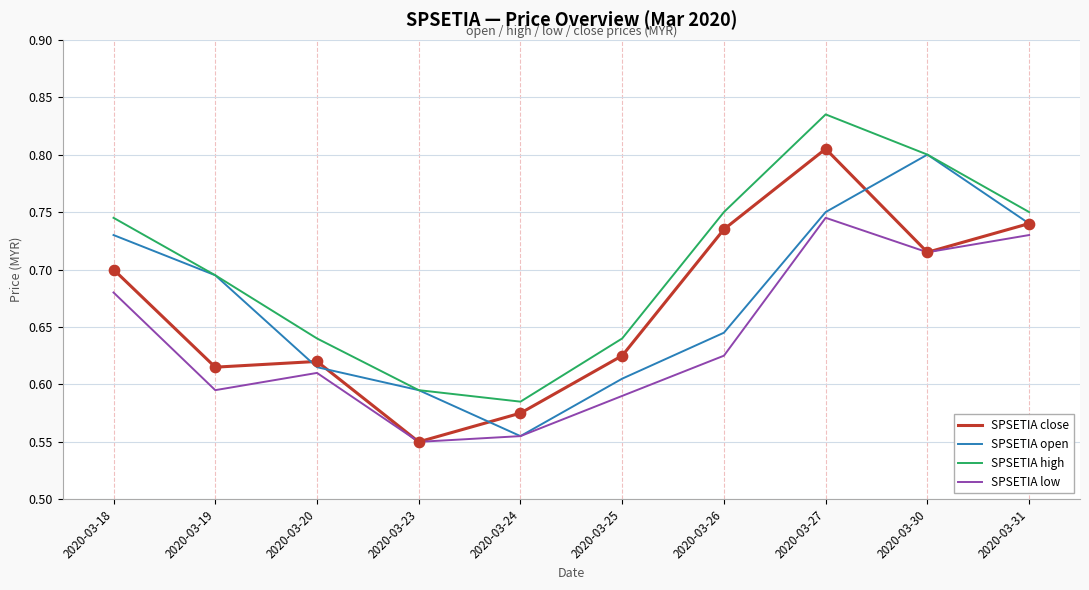

At which category is the sum across all series the highest?

2020-03-27